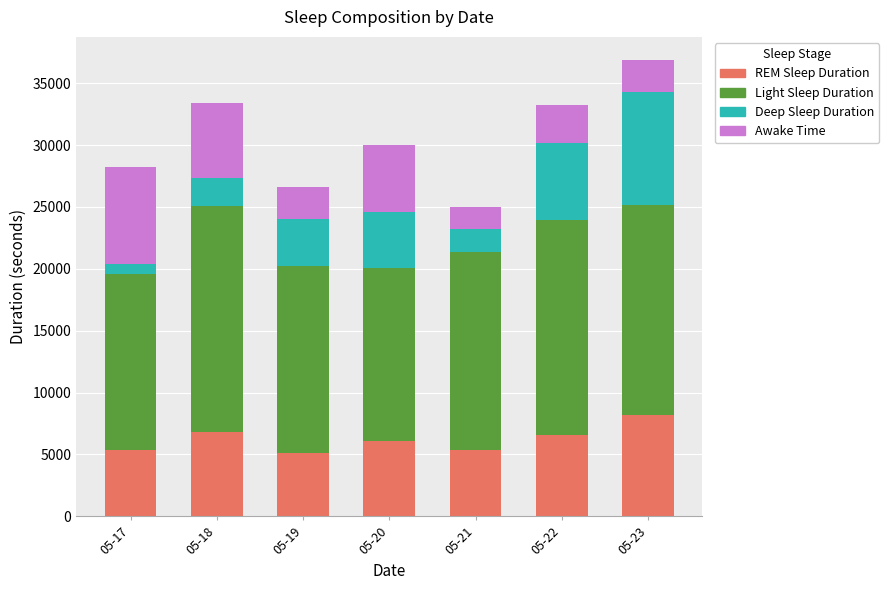

At which category is the sum across all series the highest?

05-23